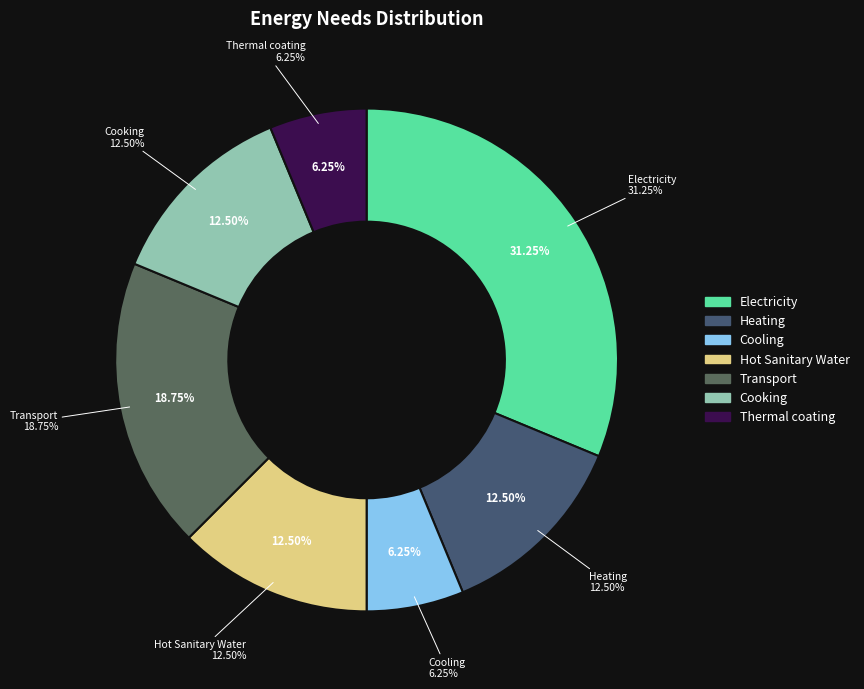

To the nearest percent, what percentage of the pie is Cooking?

12%